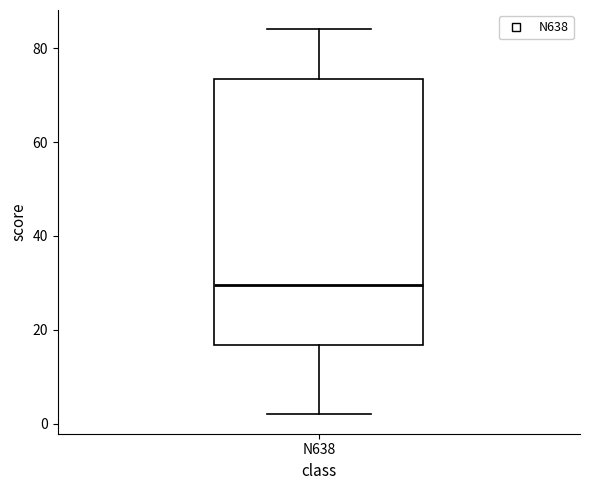

Read this box plot against the y-axis: the position of the median line, the range covered by the box, and the ends of both whiskers. The values are not printed on the chart, so give them approximately, as read against the axis.

median 30, box 16 to 74, whiskers 2 to 84